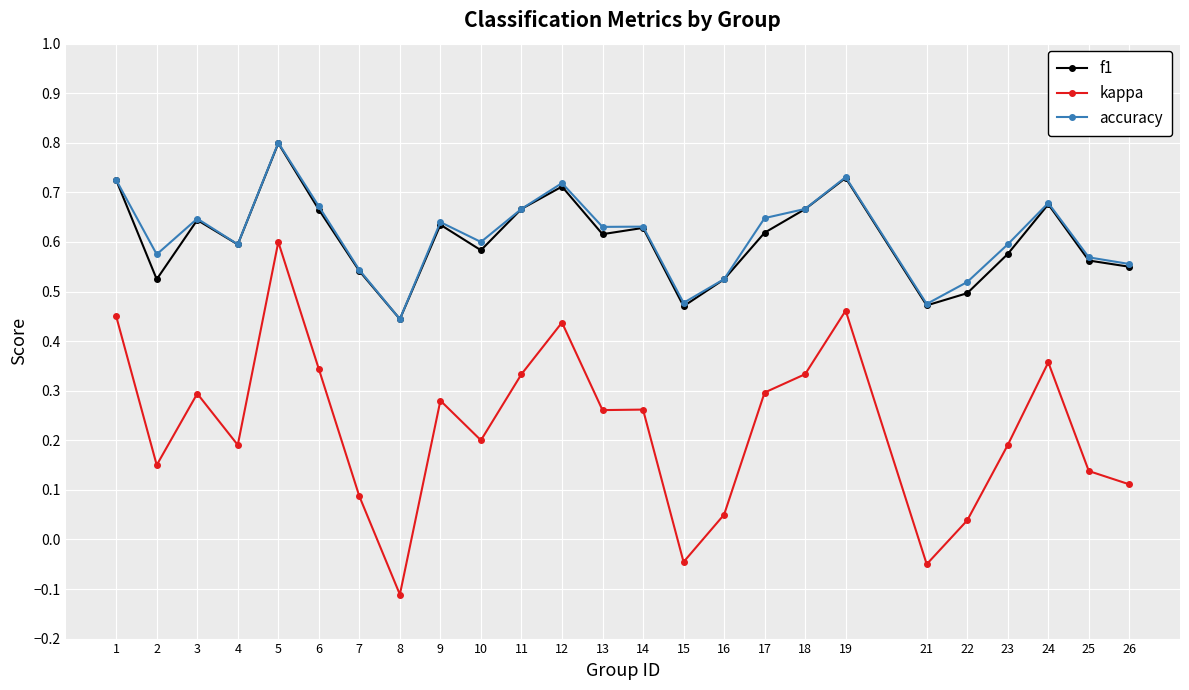

The f1 series shows 0.3 at 3. True or false?

False